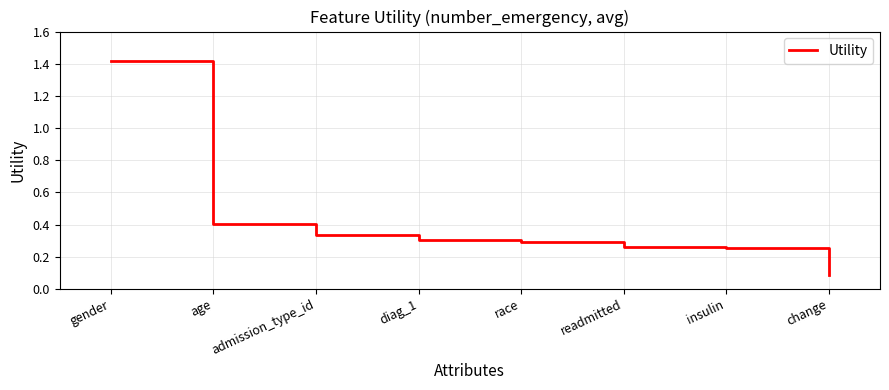

What is the difference between the maximum and minimum values?

1.3